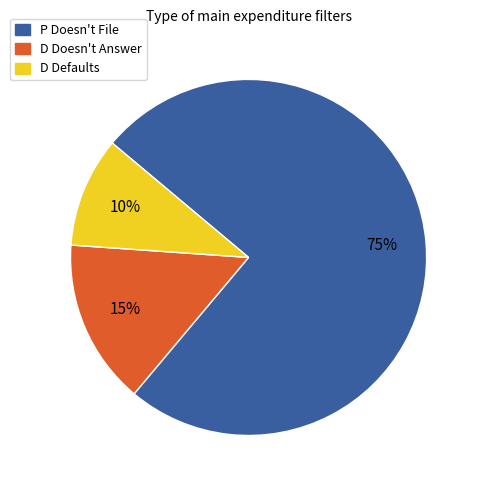

Rank the categories by value from highest to lowest.

P Doesn't File, D Doesn't Answer, D Defaults